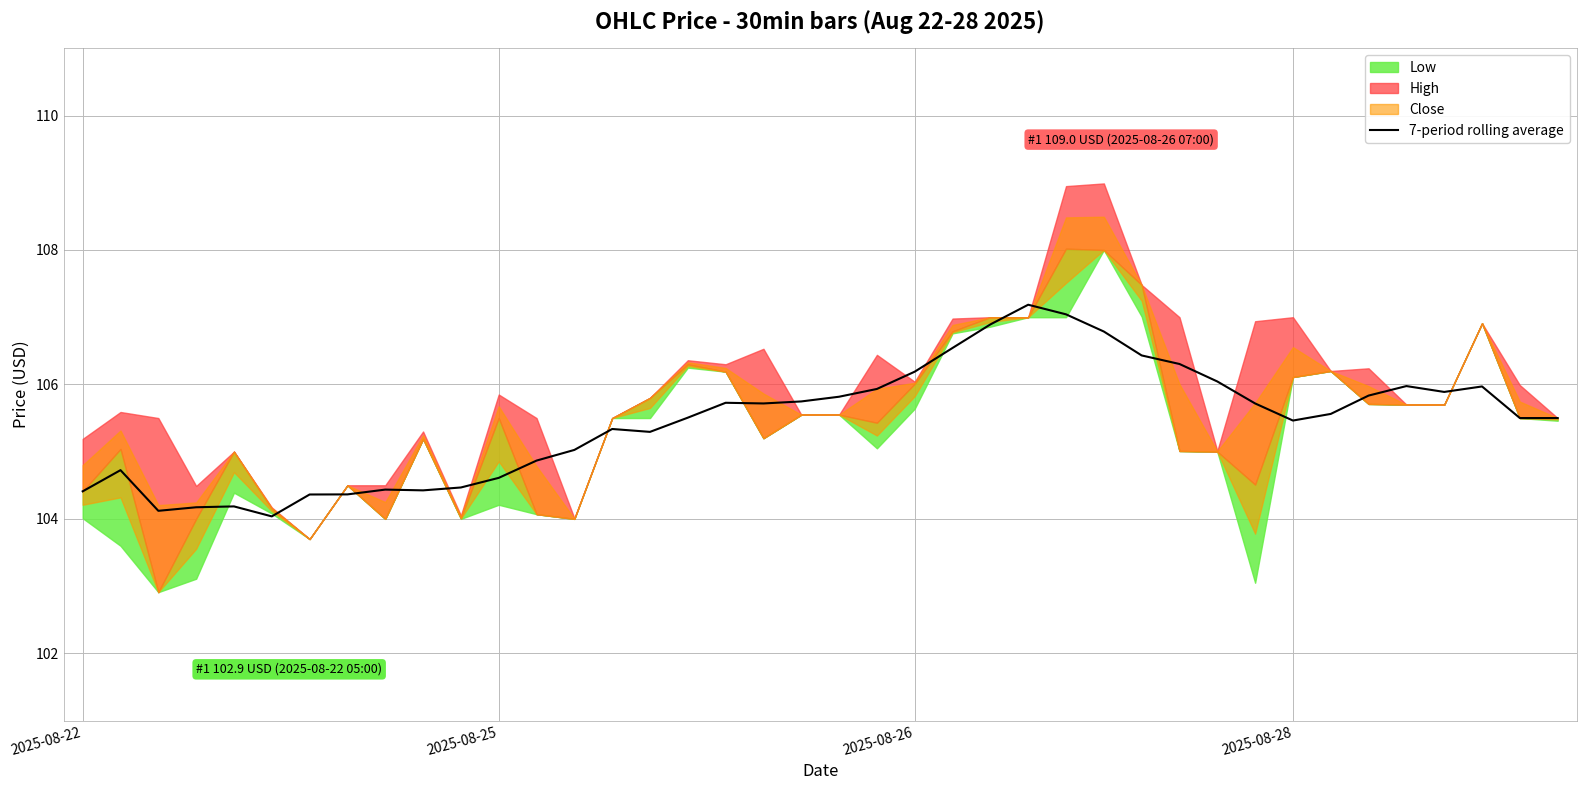

Reading right to left, what are all the values shown in this chart?

105.5	105.5	106.0	105.9	106.0	105.8	105.6	105.5	105.7	106.0	106.3	106.4	106.8	107.0	107.2	106.9	106.5	106.2	105.9	105.8	105.7	105.7	105.7	105.5	105.3	105.3	105.0	104.9	104.6	104.5	104.4	104.4	104.4	104.4	104.0	104.2	104.2	104.1	104.7	104.4